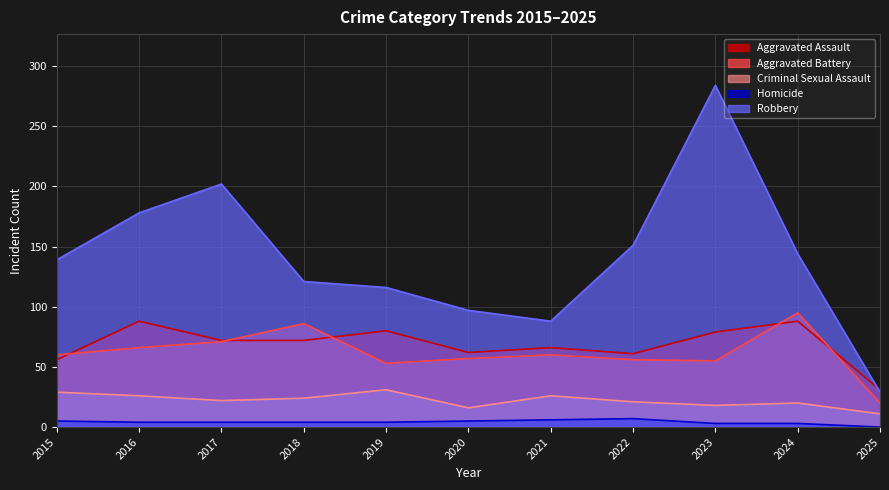

How many lines are shown in the chart?

5